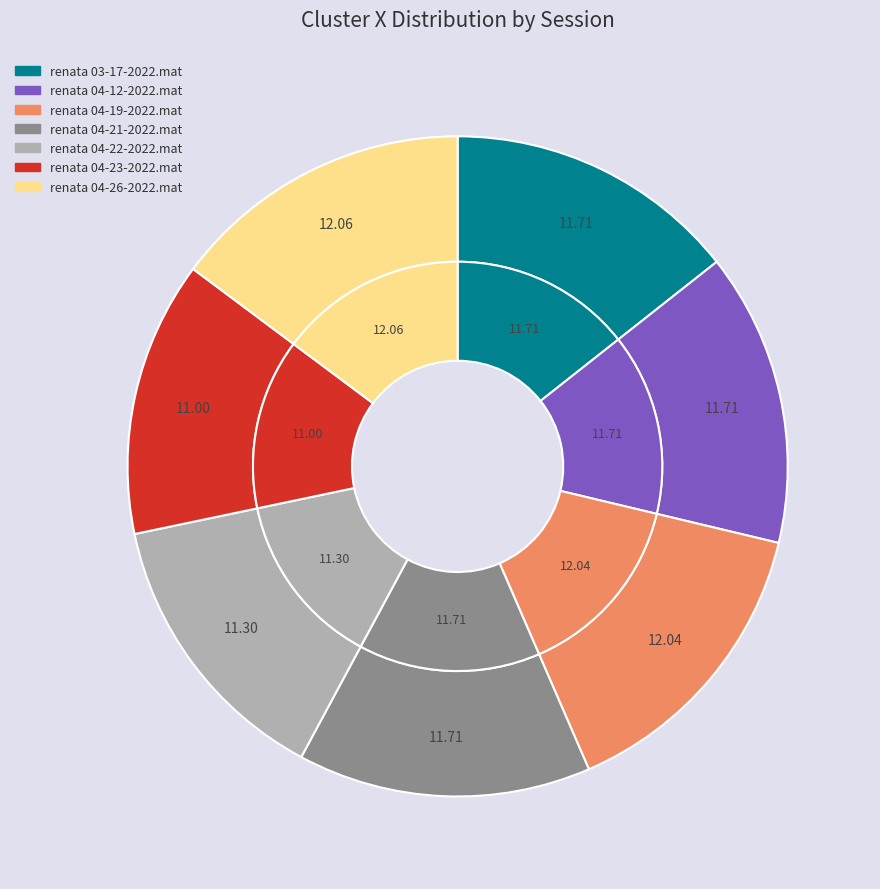

Do renata 04-19-2022.mat and renata 04-21-2022.mat together represent more than half of the pie?

No